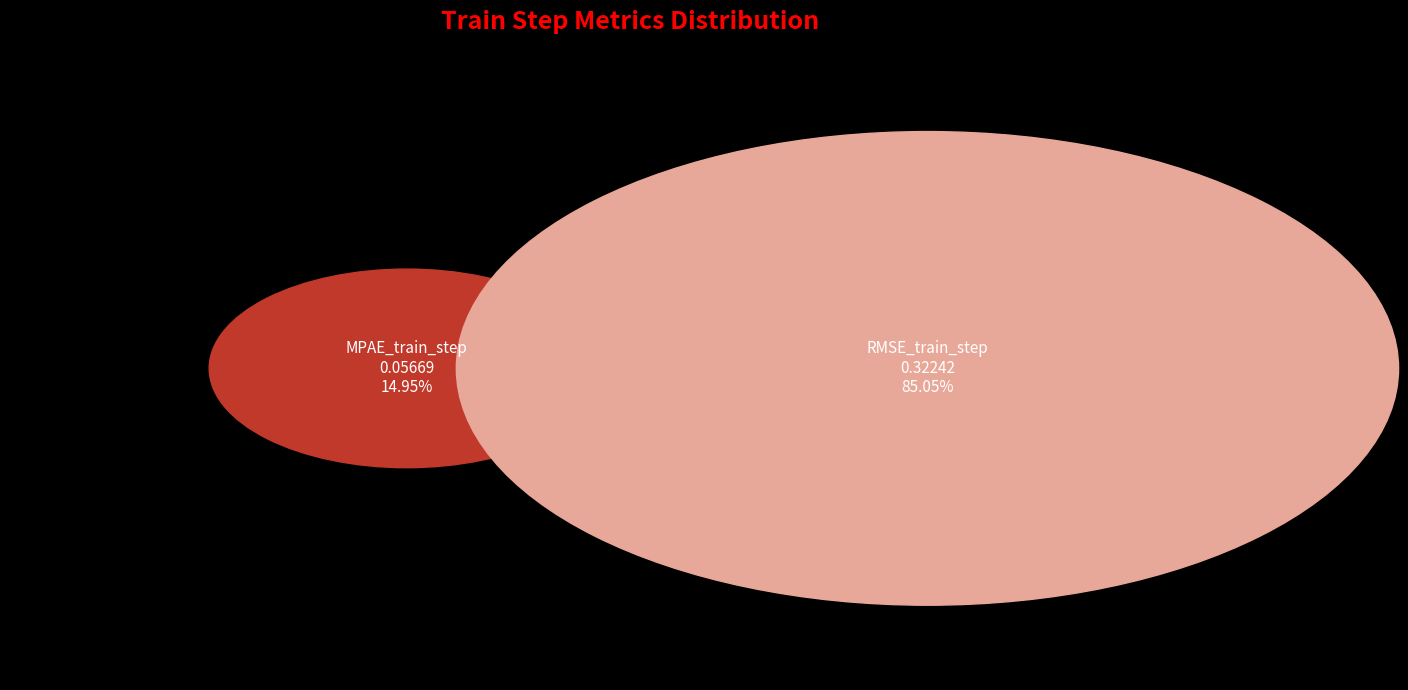

What percentage is the RMSE_train_step slice, to the nearest percent?

85%